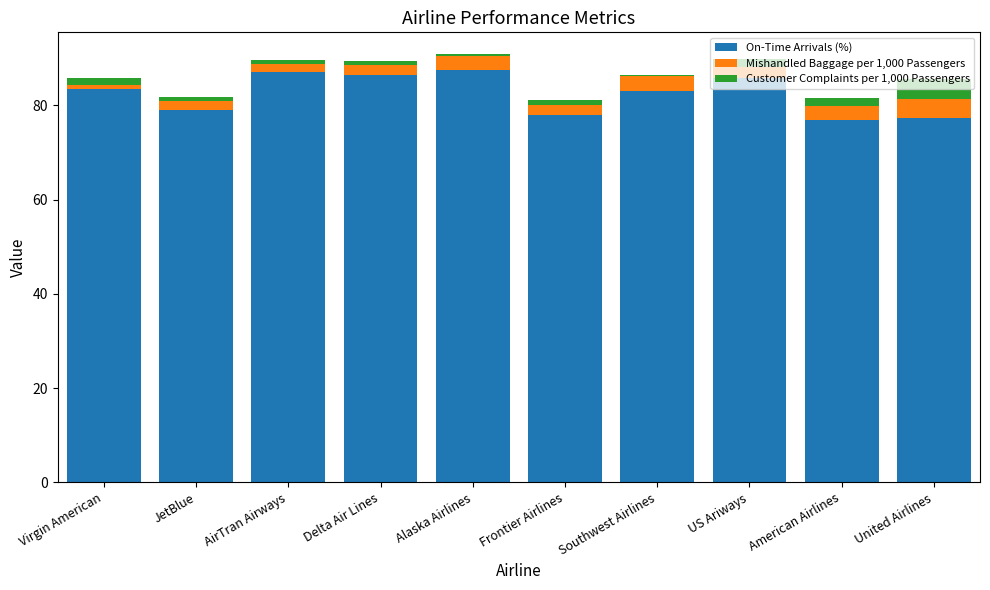

What is the highest value of the On-Time Arrivals (%) series?

87.5